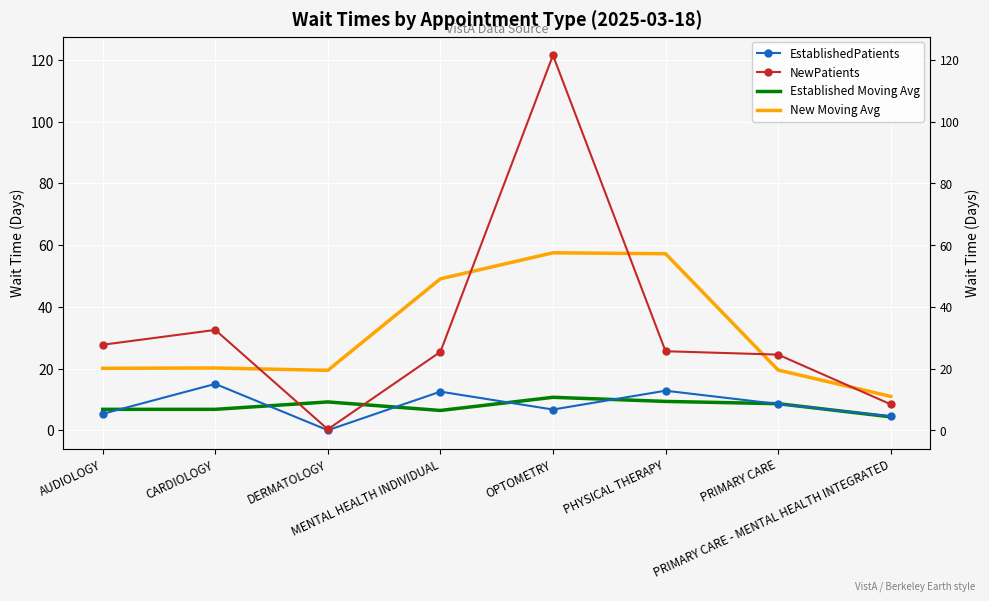

How many data points in Established Moving Avg are above 8?

4